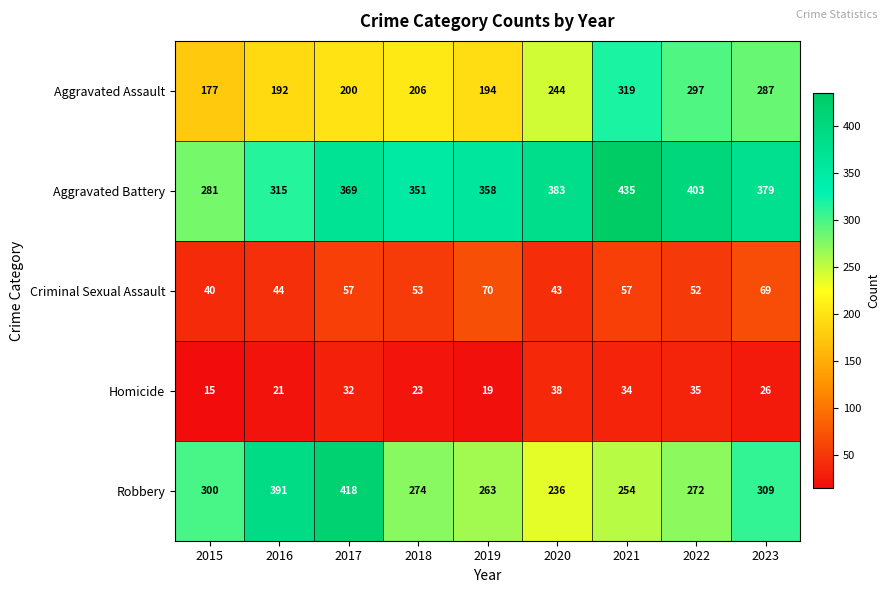

Count the number of data series in this chart.

5